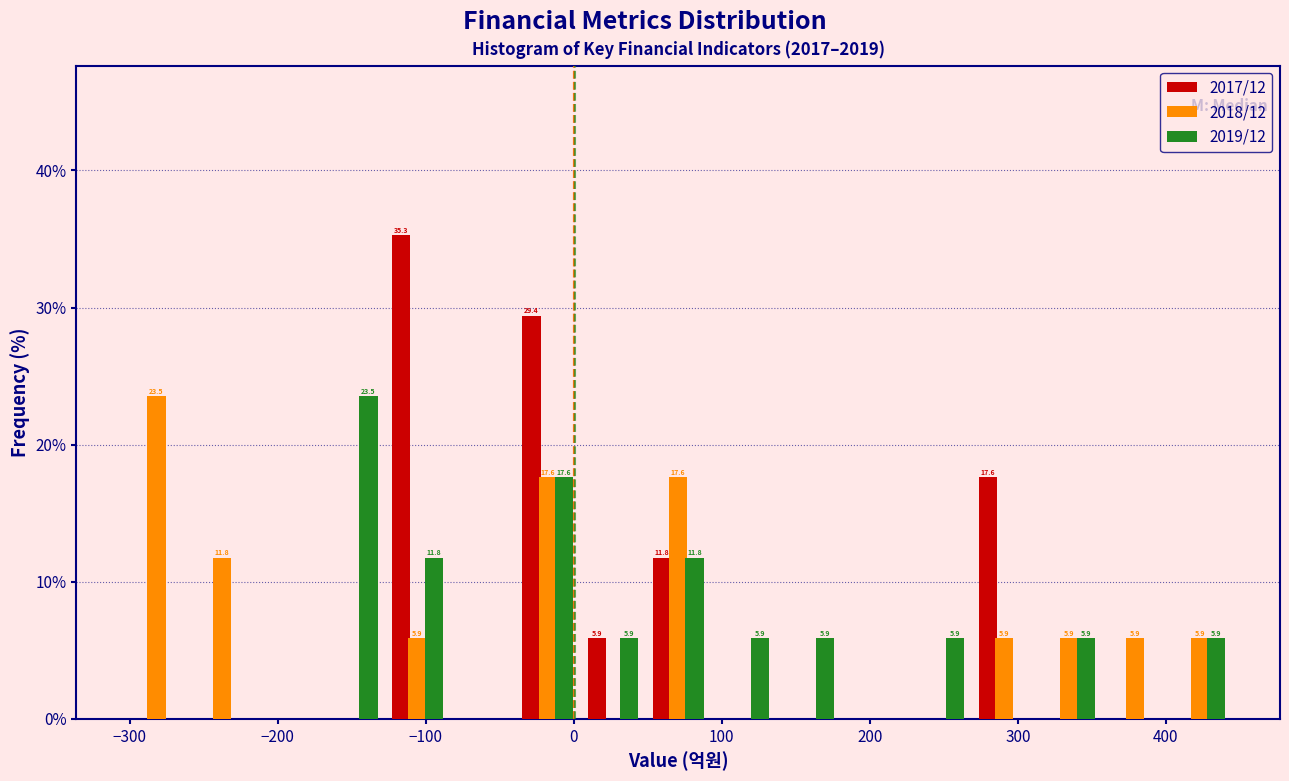

In the 2017/12 series, which range on the x-axis has the tallest bar?

-130 to -80